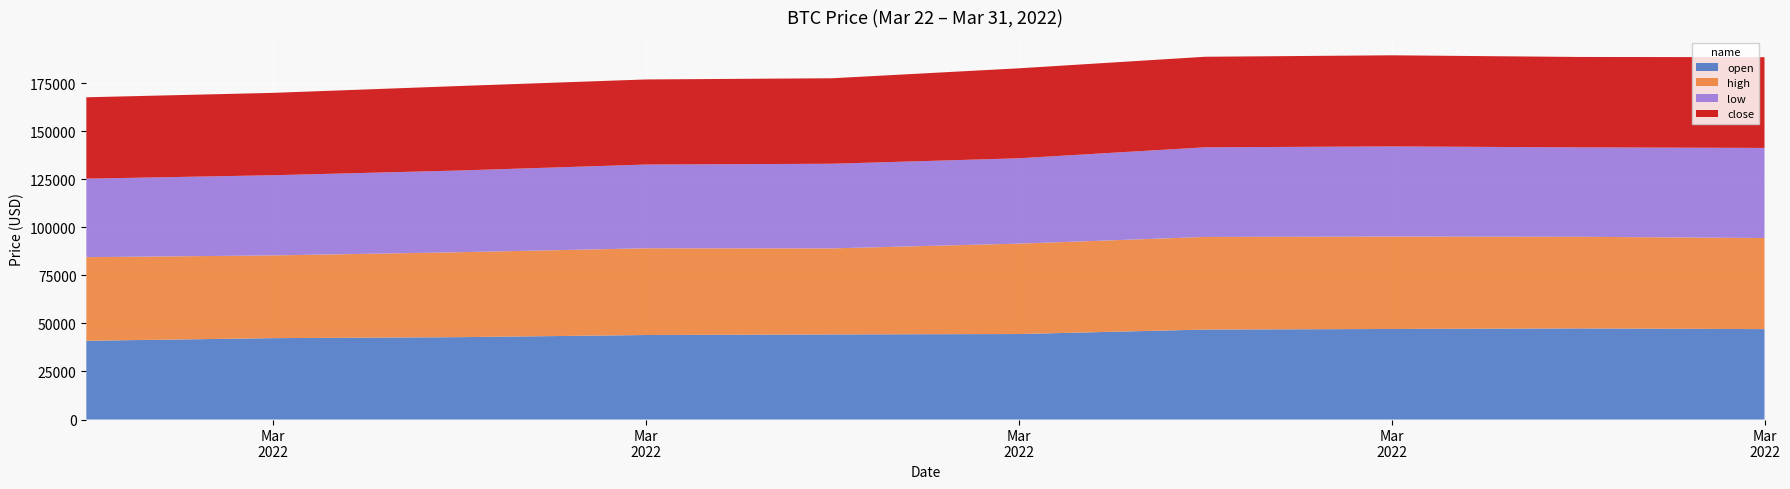

Reading left to right, list all the values displayed in this chart.

open: 40982.0	42349.9	42867.8	43973.2	44290.6	44489.3	46820.9	47121.8	47418.5	47053.1
high: 43517.7	43051.0	44200.0	45142.0	44785.0	47047.0	48200.0	48100.0	47688.6	47408.7
low: 40852.0	41731.3	42525.0	43575.1	44041.0	44416.0	46651.2	46911.0	46535.0	46890.0
close: 42349.8	42867.9	43973.4	44290.6	44489.2	46820.8	47121.9	47418.5	47053.2	47213.3